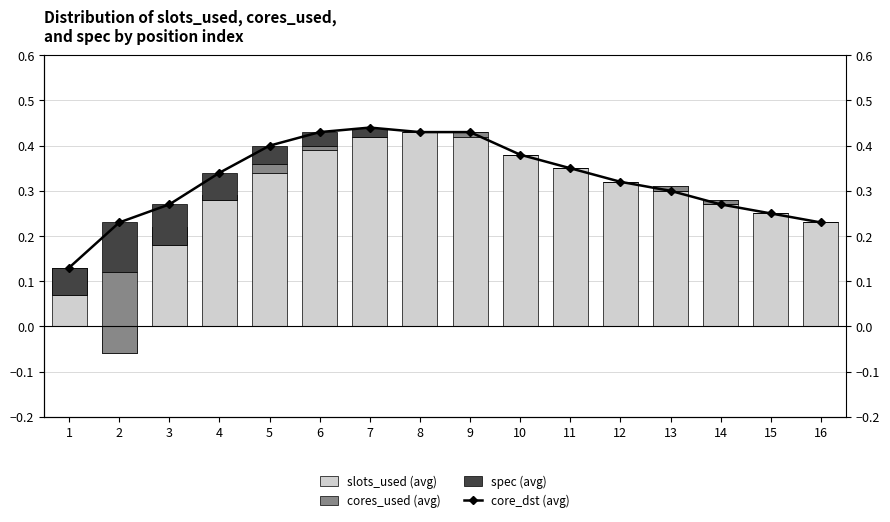

Is it true that slots_used (avg) equals 0.3 at 13?

True